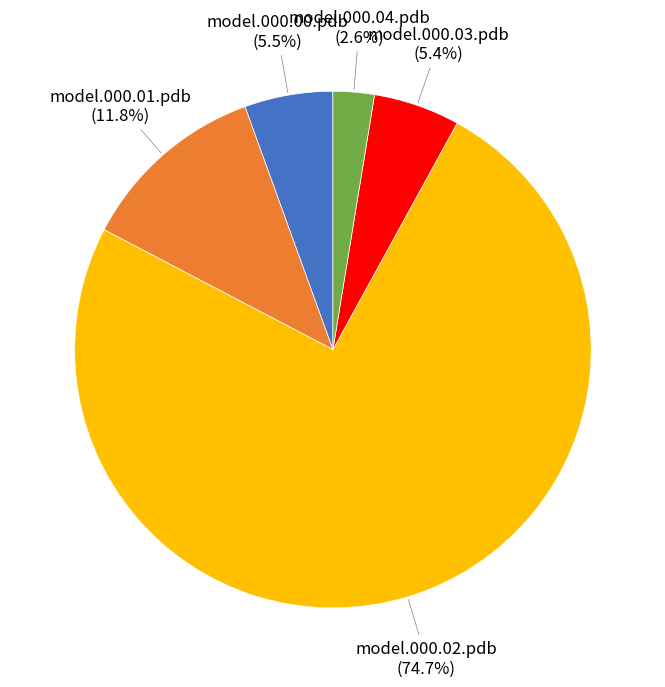

Is there any slice that represents more than half of the pie?

Yes